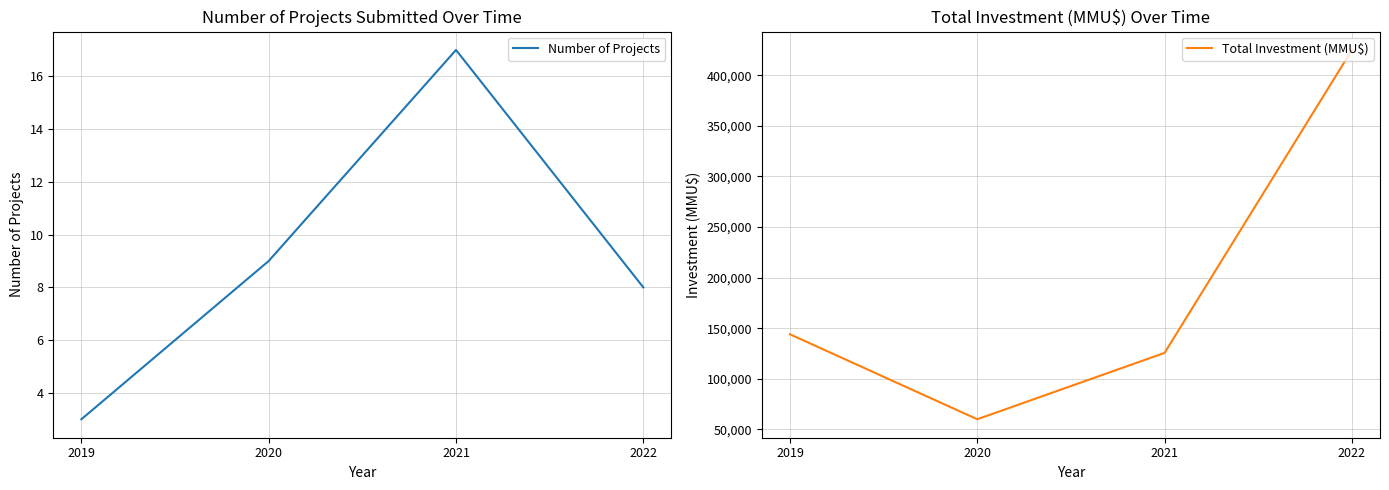

List the labels in order of Total Investment (MMU$) value, smallest first.

2020, 2021, 2019, 2022